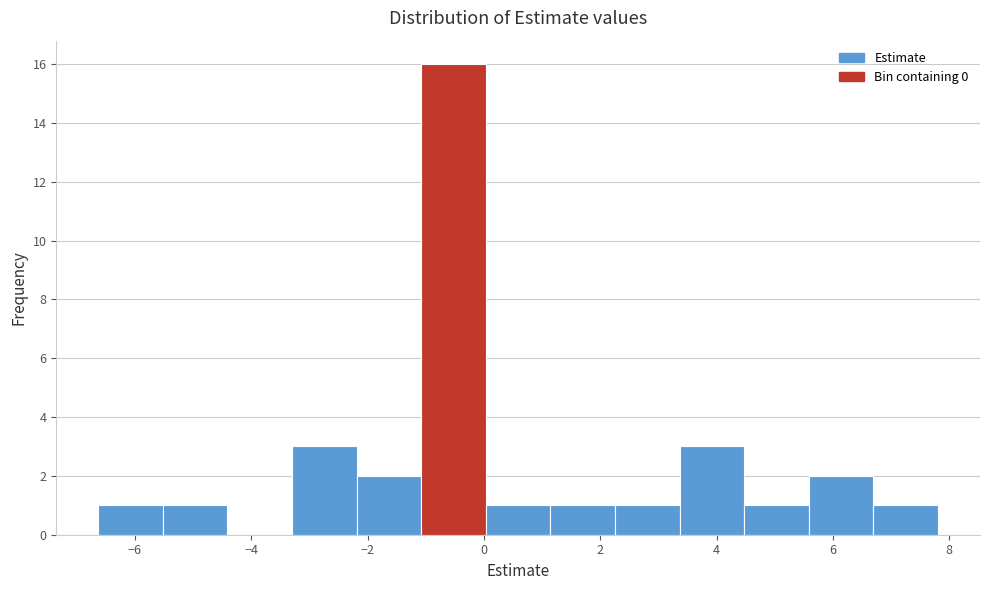

What is the height of the bar covering -2.2 to -1.0 on the x-axis? Neither the bar edges nor the heights are printed on the chart, so give them approximately, as read against the axes.

2